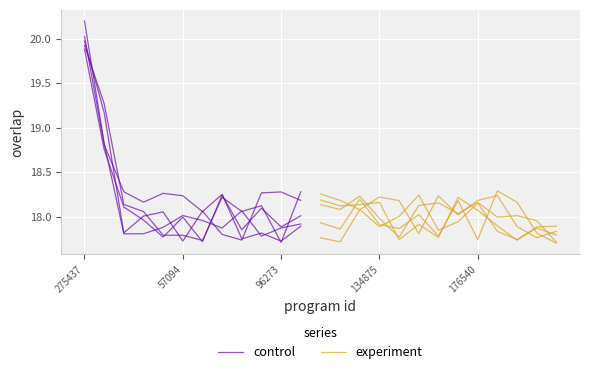

Reading left to right, list all the values displayed in this chart.

20	19	18	18	18	18	18	18	18	18	18	18	18	18	18	18	18	18	18	18	18	18	18	18	18